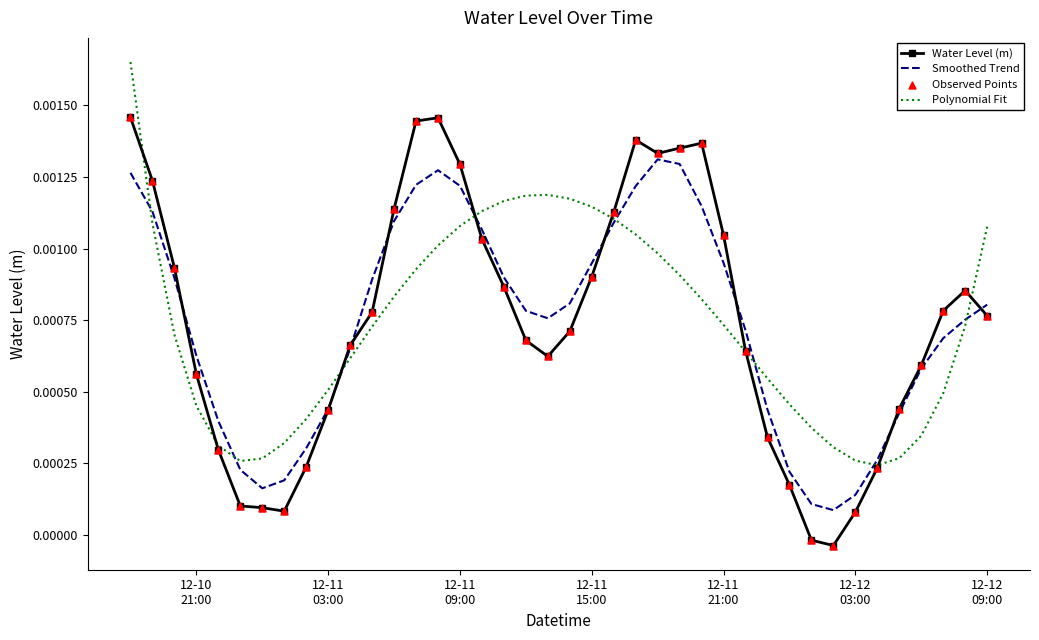

Which series has the largest range (max minus min)?

Water Level (m)